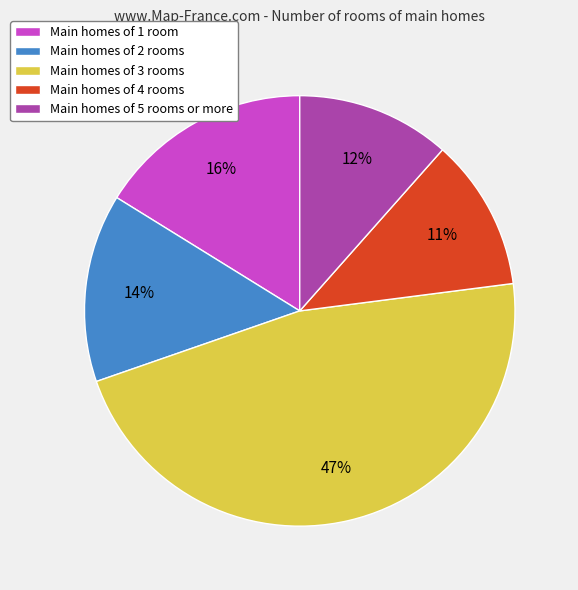

Which has a higher value, Main homes of 3 rooms or Main homes of 2 rooms?

Main homes of 3 rooms